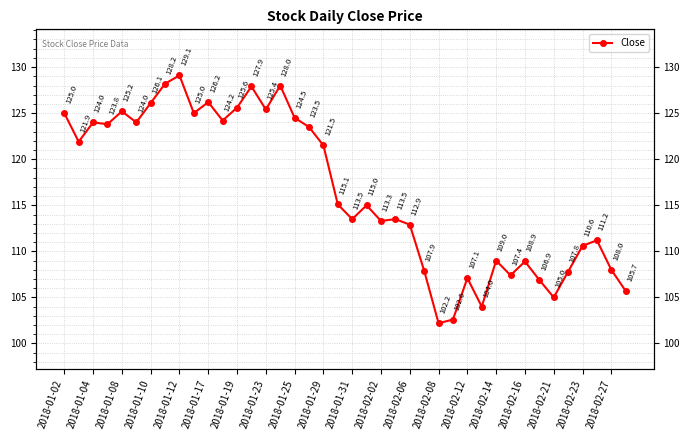

What is the maximum value shown in the chart?

129.1